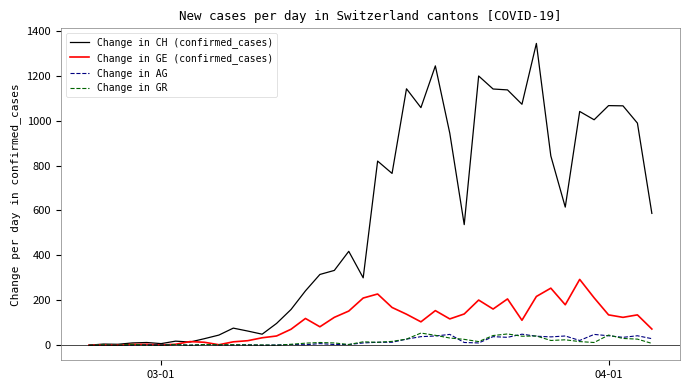

How many categories are shown in the chart?

40